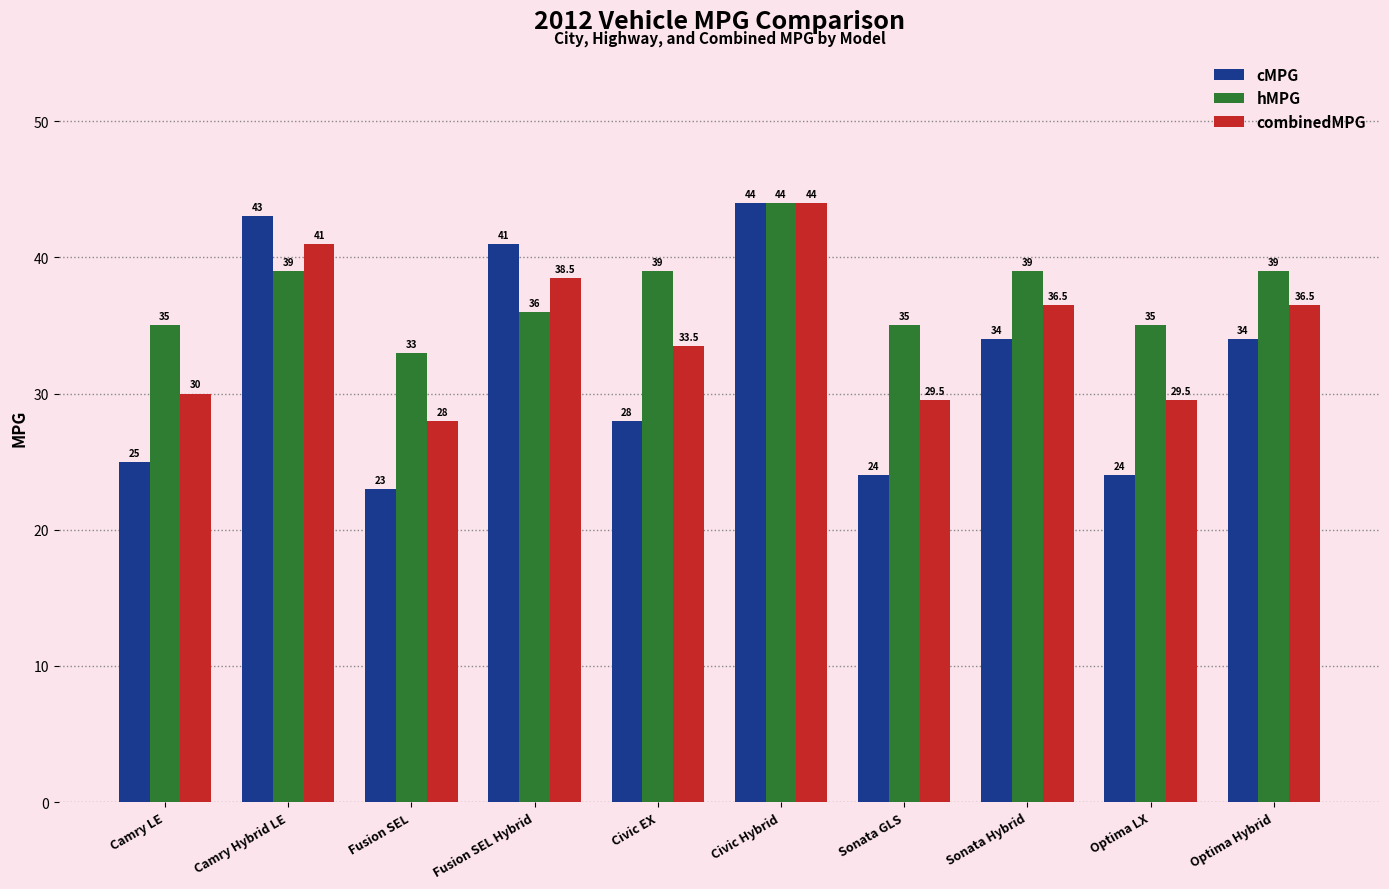

What is the minimum value shown in the chart?

23.0